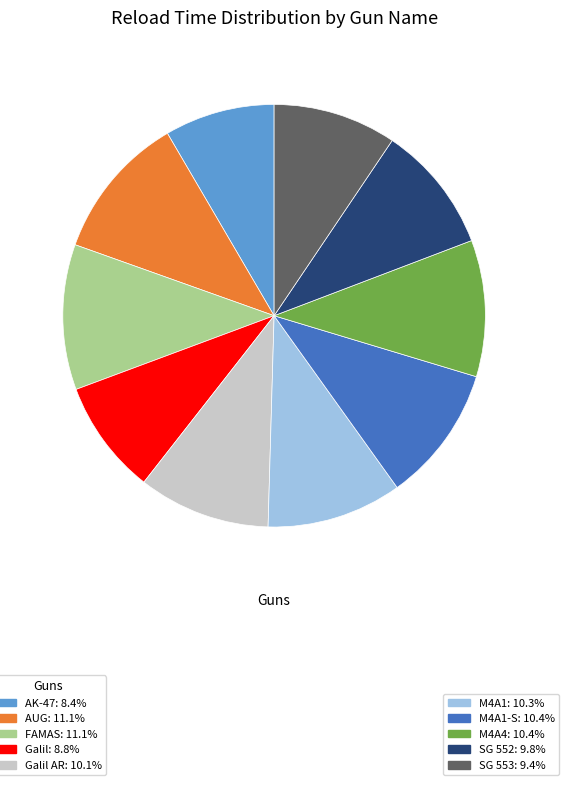

Is there a majority slice in this chart?

No